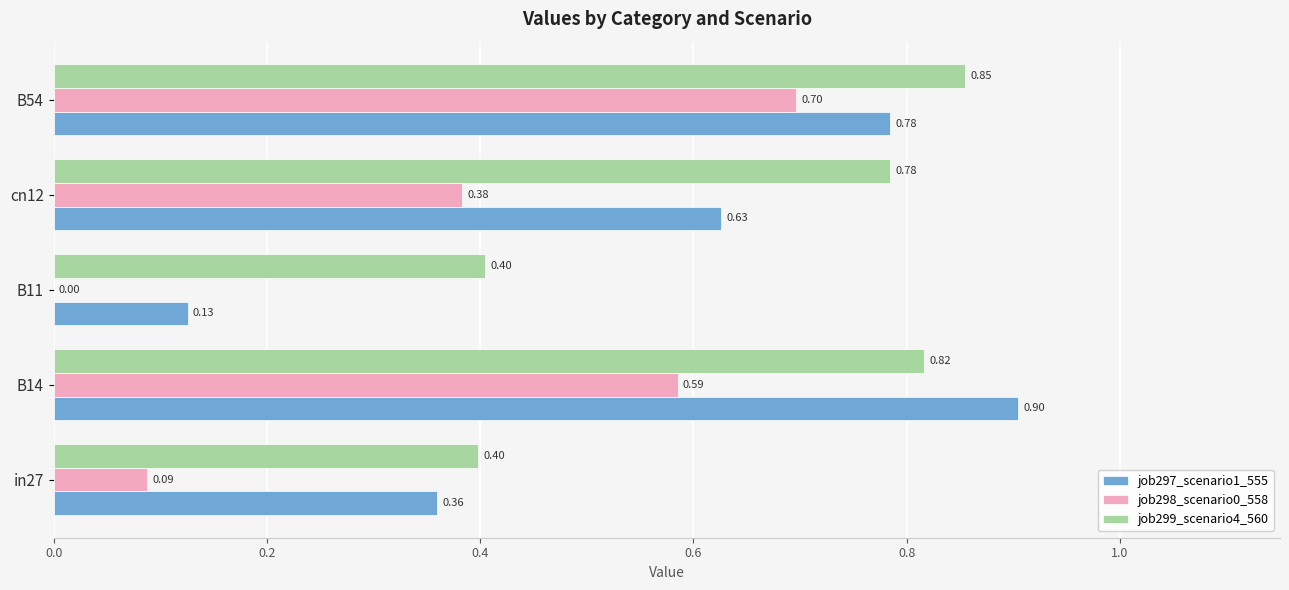

Which series changed the most between B14 and B54?

job297_scenario1_555